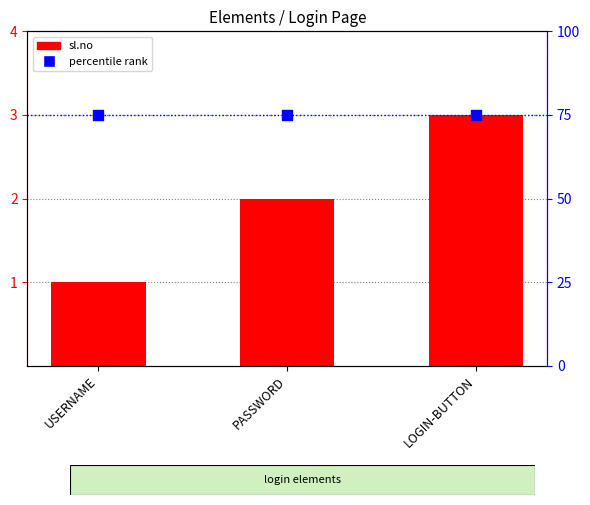

What are all the series names shown in the legend?

sl.no, percentile rank